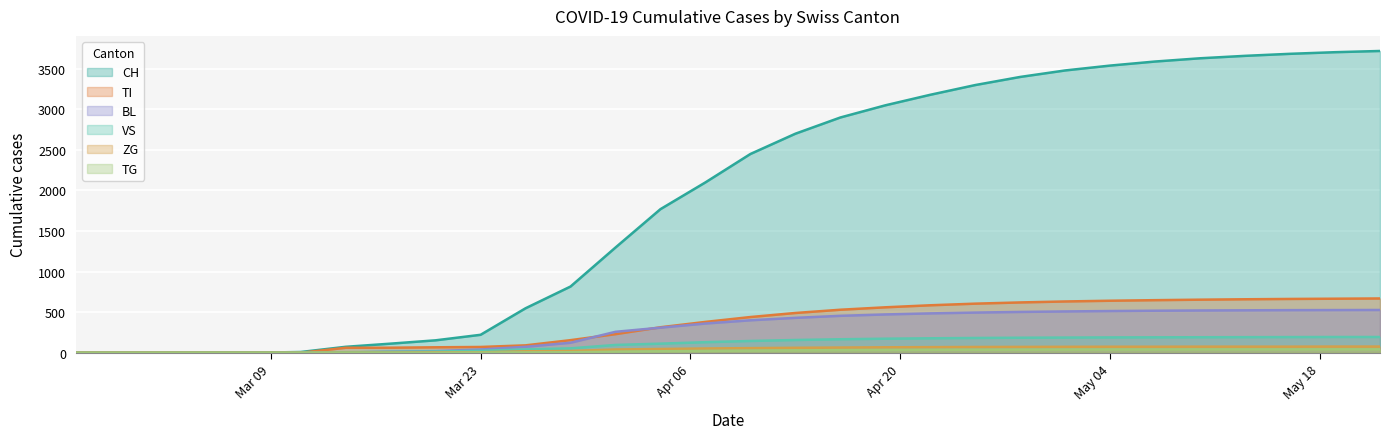

How many lines are shown in the chart?

6